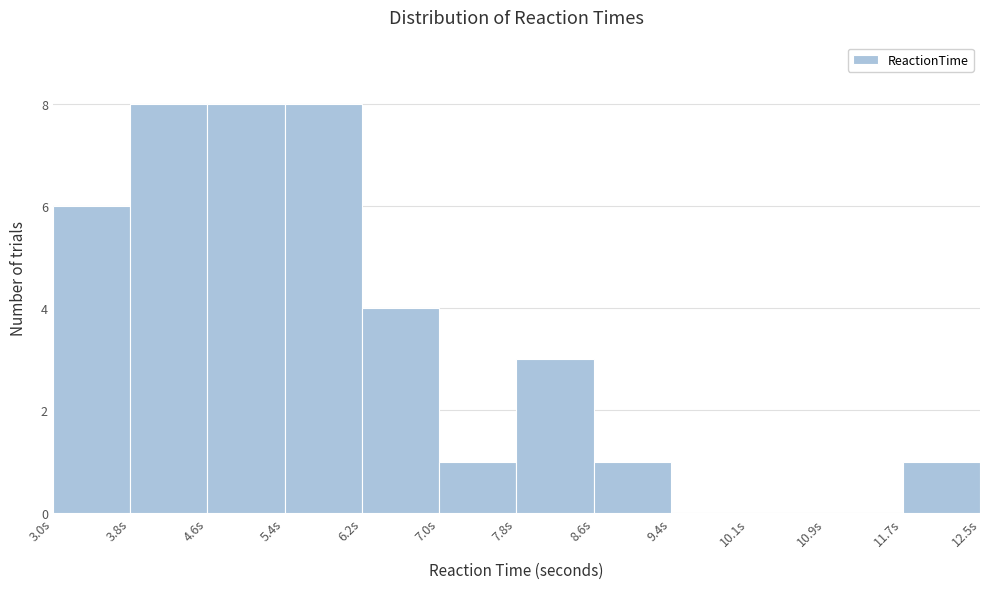

Reading left to right, transcribe this chart: for each bar, give the range it covers on the x-axis and its height. Neither the bar edges nor the heights are printed on the chart, so give them approximately, as read against the axes.

3.0 to 3.8: 6
3.8 to 4.6: 8
4.6 to 5.4: 8
5.4 to 6.2: 8
6.2 to 7.0: 4
7.0 to 7.8: 1
7.8 to 8.6: 3
8.6 to 9.4: 1
9.4 to 10.1: 0
10.1 to 10.9: 0
10.9 to 11.7: 0
11.7 to 12.5: 1